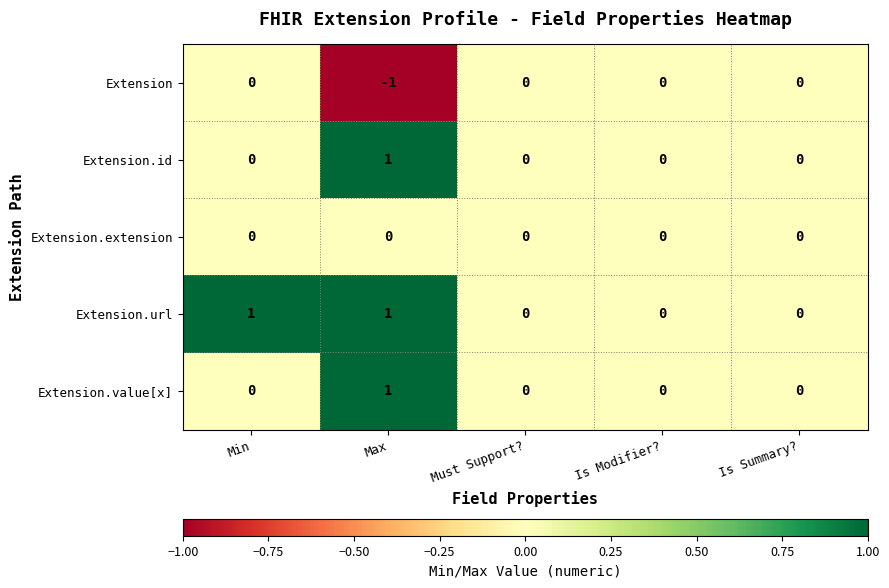

Between Min and Must Support?, which series saw the biggest shift?

Extension.url